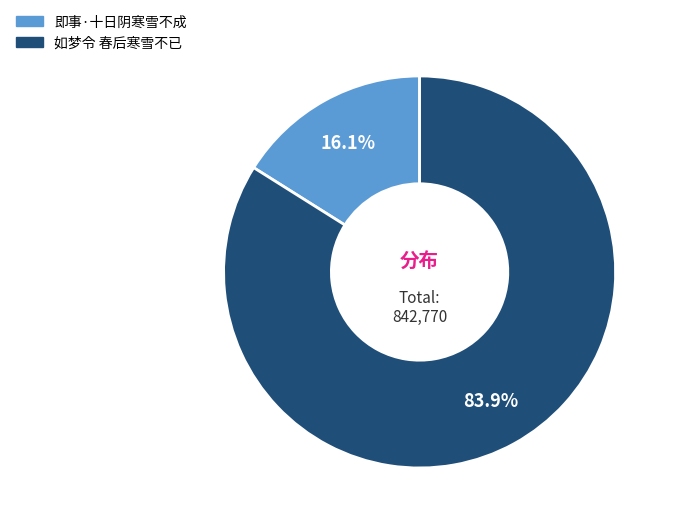

How many slices are in this pie chart?

2